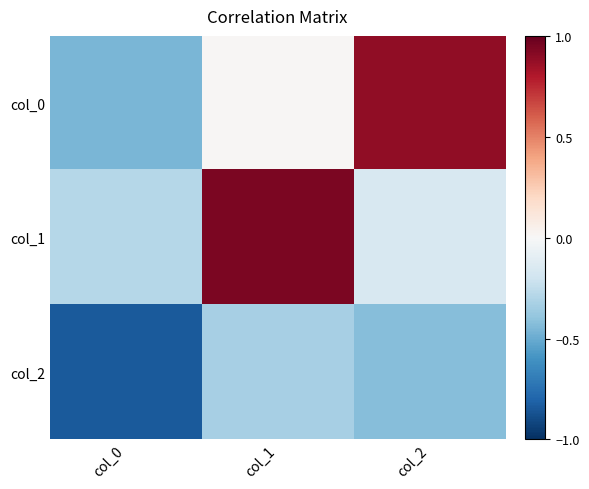

At how many categories does at least one series exceed 0?

2